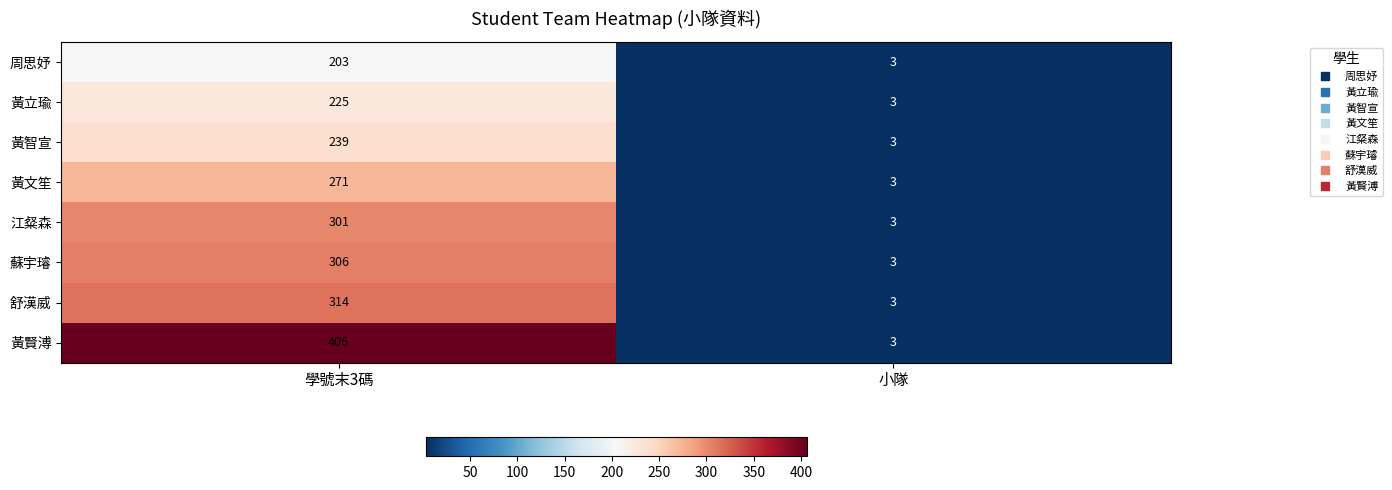

Which category has the highest value across all series?

學號末3碼